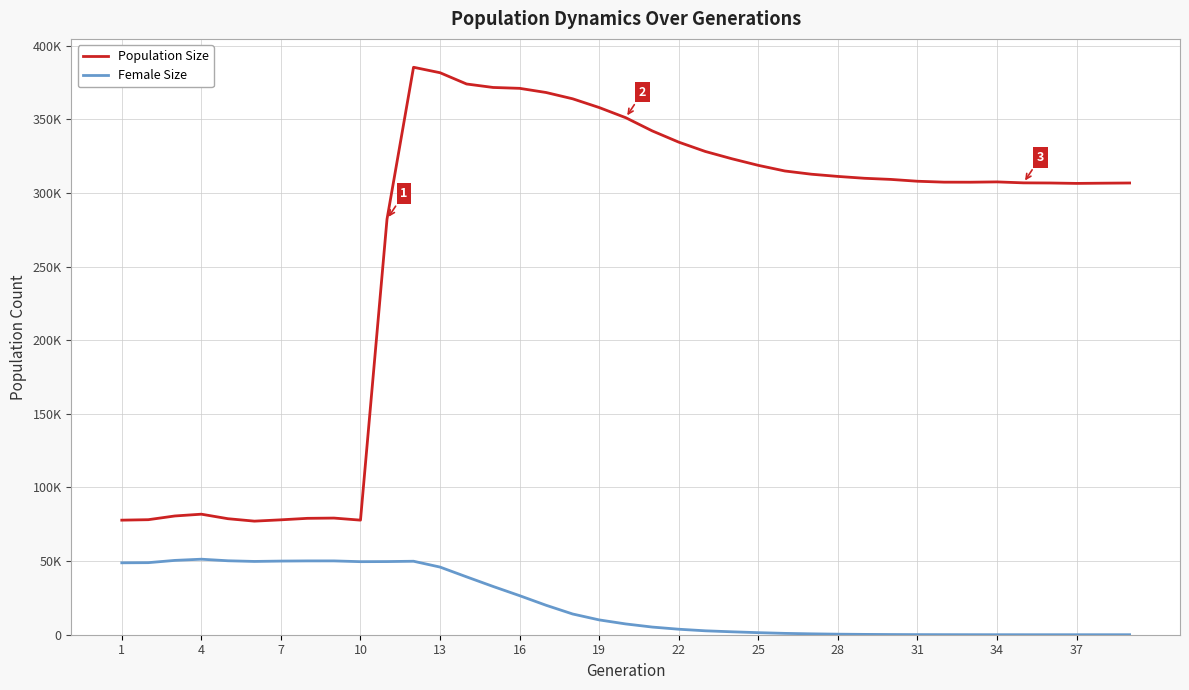

Does the chart display data point markers on the line(s)?

No